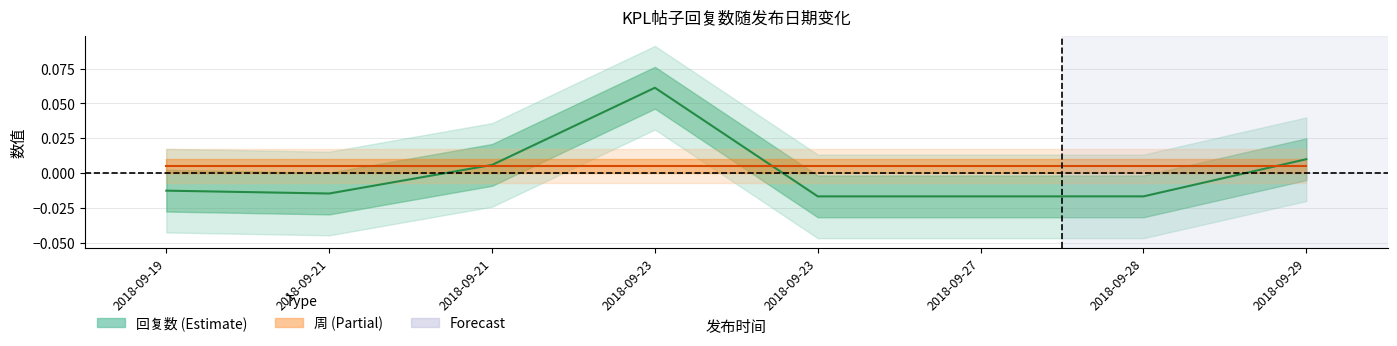

Reading left to right, list all the values displayed in this chart.

-0.0	-0.0	0.0	0.1	-0.0	-0.0	-0.0	0.0